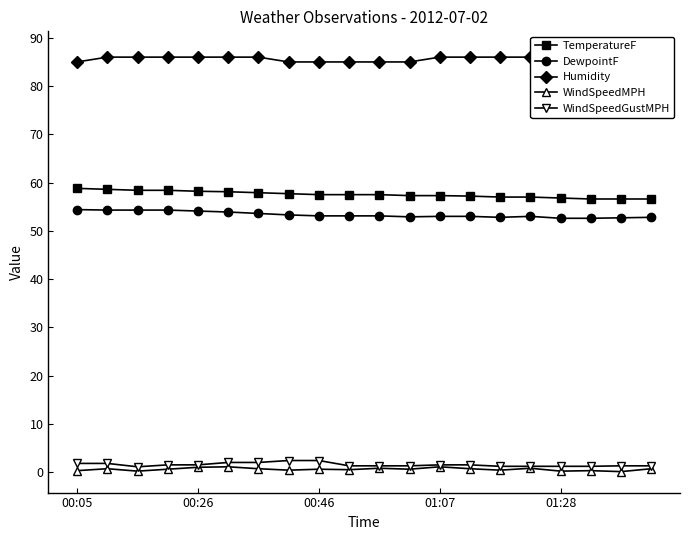

Where is TemperatureF nearest to the value 57?

14